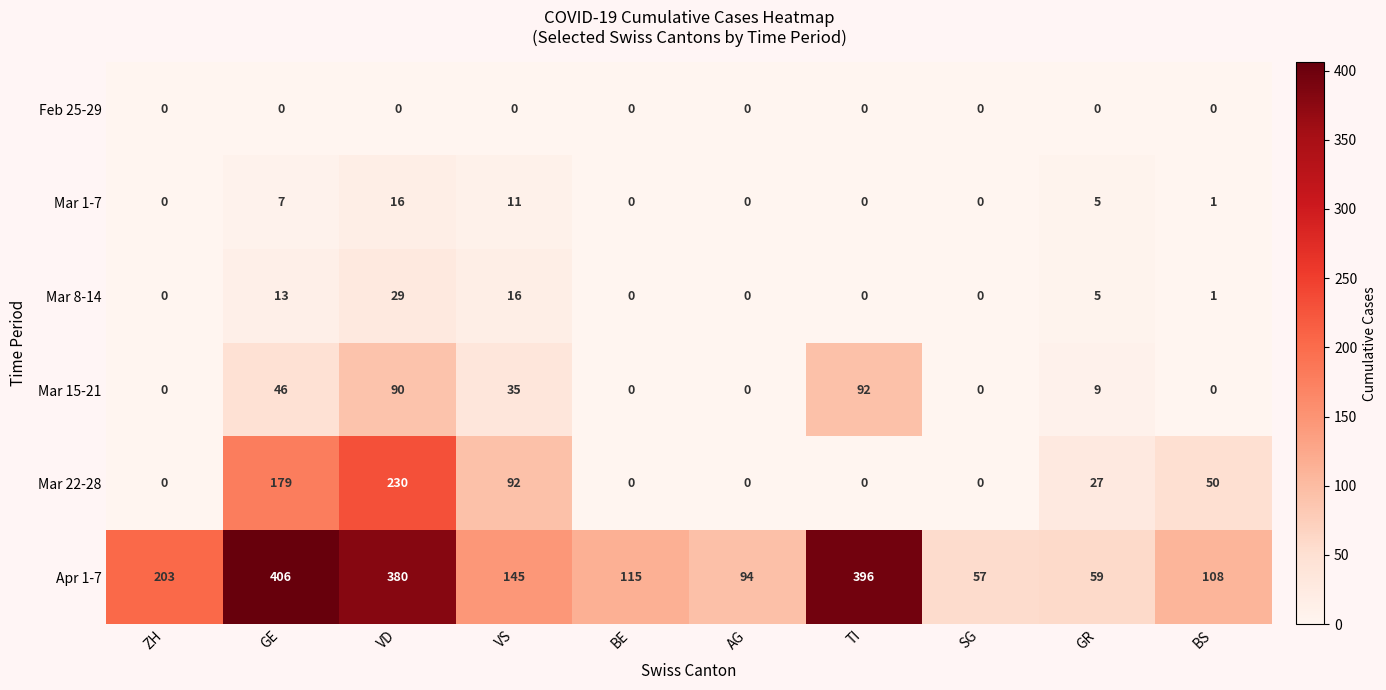

What is the maximum value shown in the chart?

406